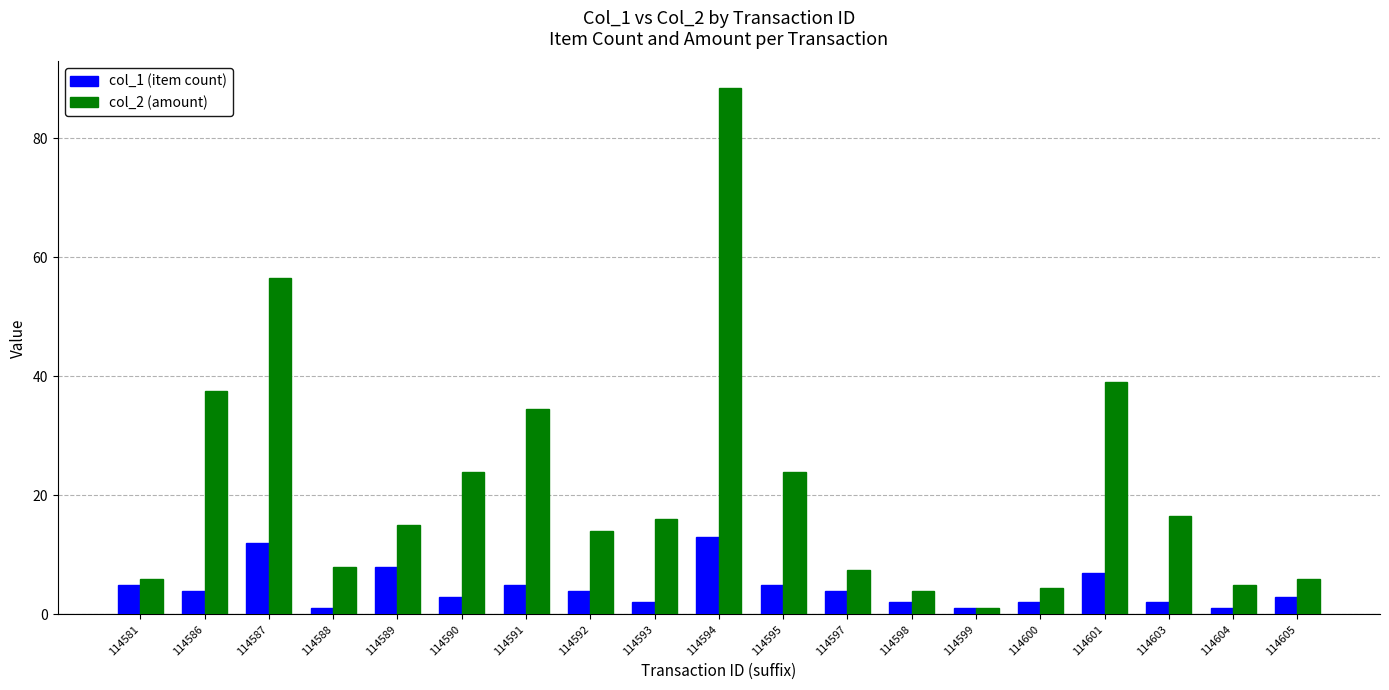

Which category has the highest value in the col_1 (item count) series?

114594